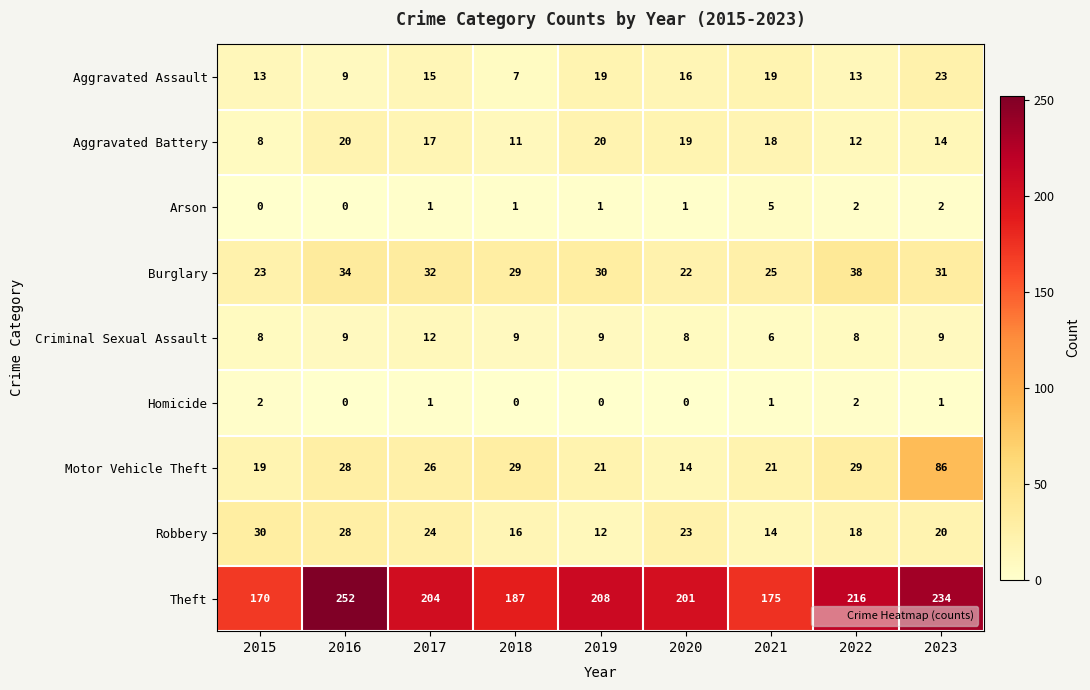

At 2021, list the series in order from largest to smallest.

Theft, Burglary, Motor Vehicle Theft, Aggravated Assault, Aggravated Battery, Robbery, Criminal Sexual Assault, Arson, Homicide